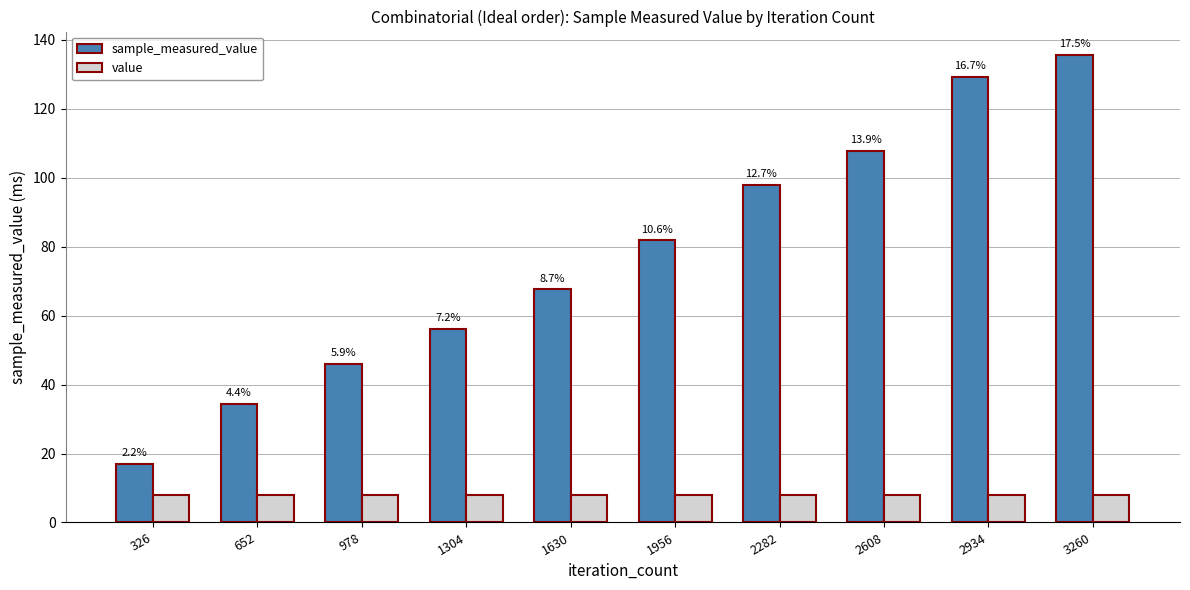

How many bars are there in each group?

2